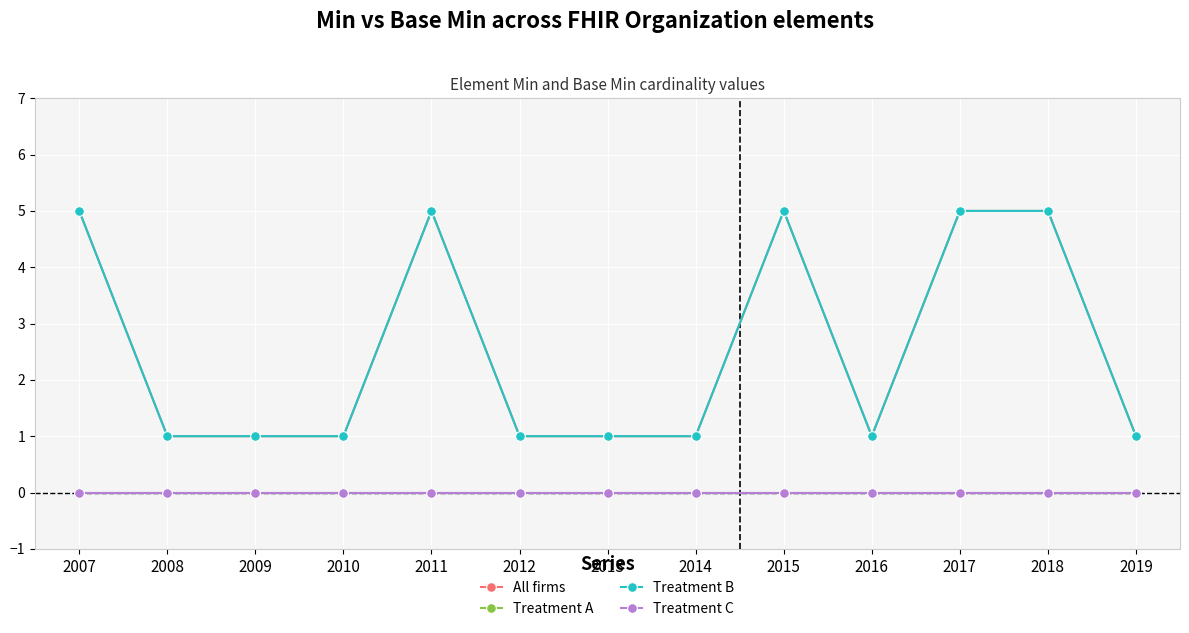

What is the total value across all series at 2017?

10